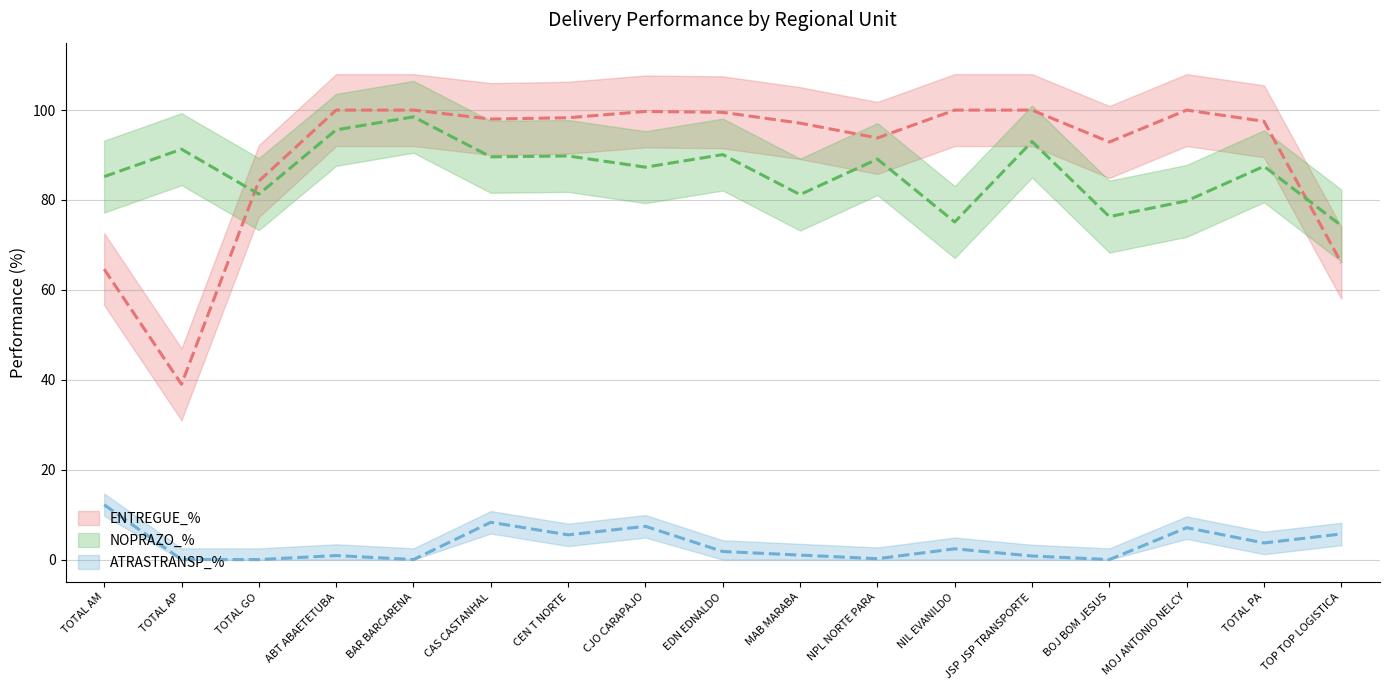

At which category is the sum across all series the highest?

BAR BARCARENA